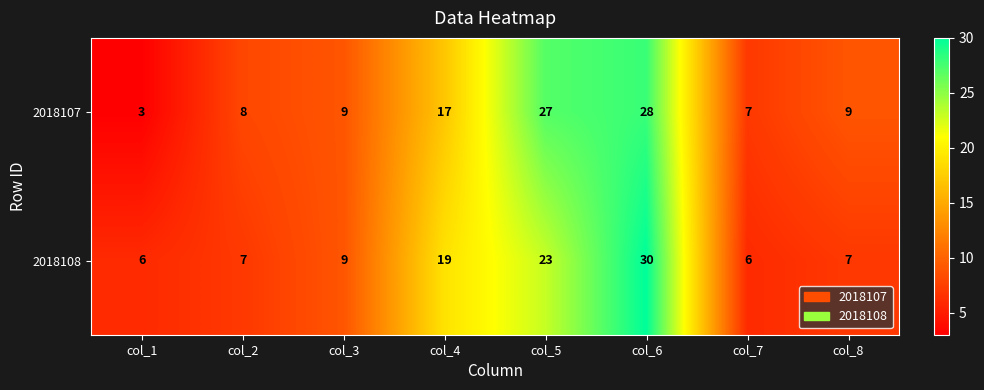

Which series changed the most between col_6 and col_8?

2018108